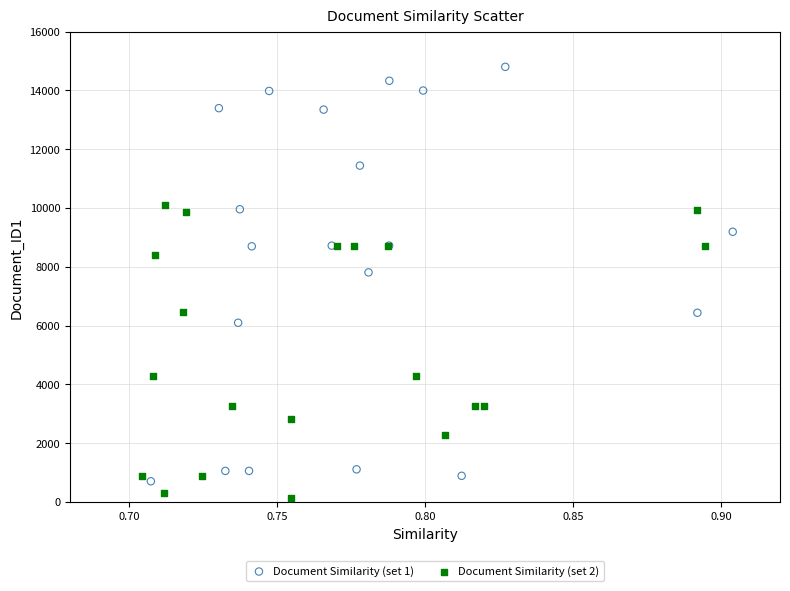

Which series reaches the maximum Y coordinate?

Document Similarity (set 1)